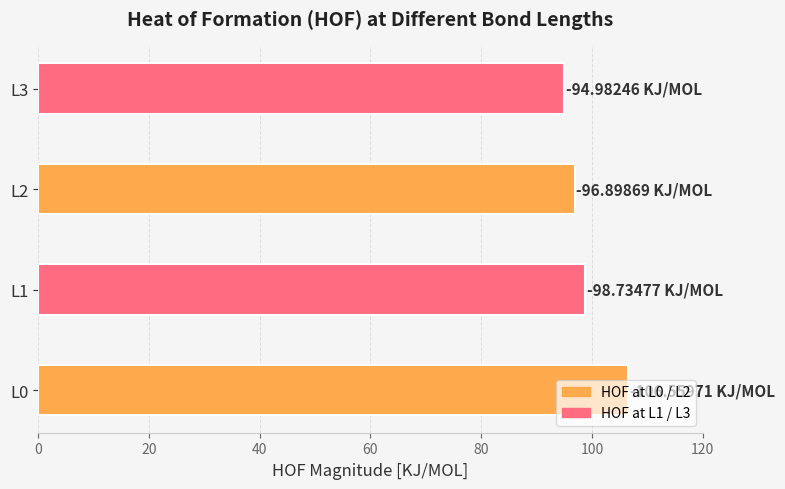

What is the maximum value shown in the chart?

106.6